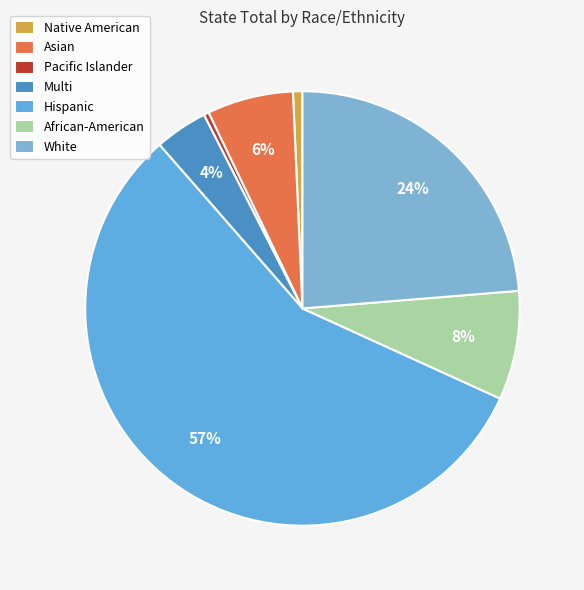

What percentage do African-American and Native American together represent?

8.8%